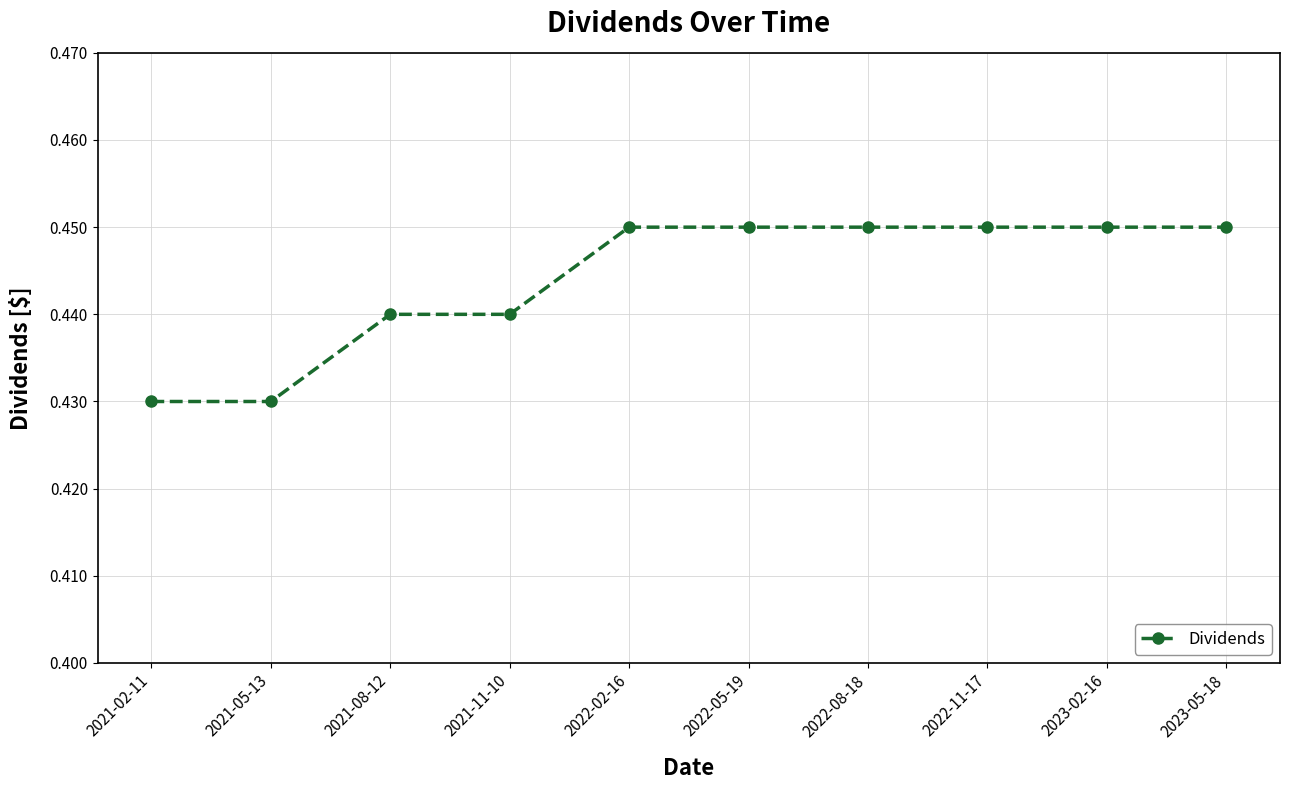

Between 2021-08-12 and 2021-05-13, which is larger?

2021-08-12